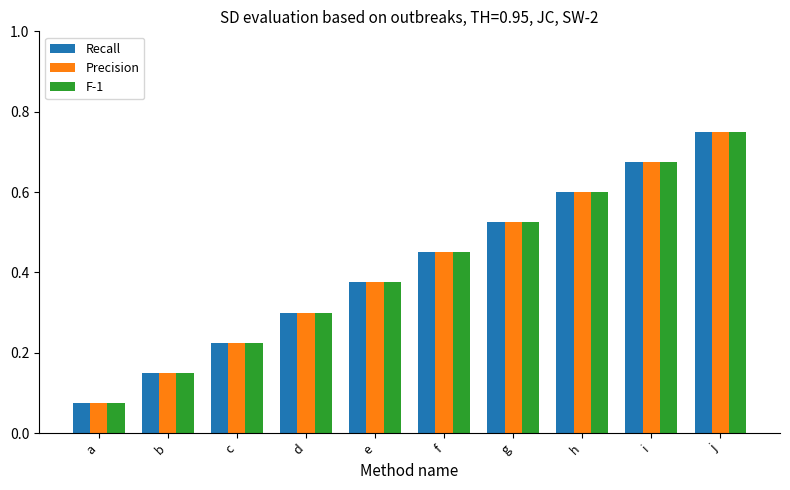

Which category has the lowest value in the Recall series?

a